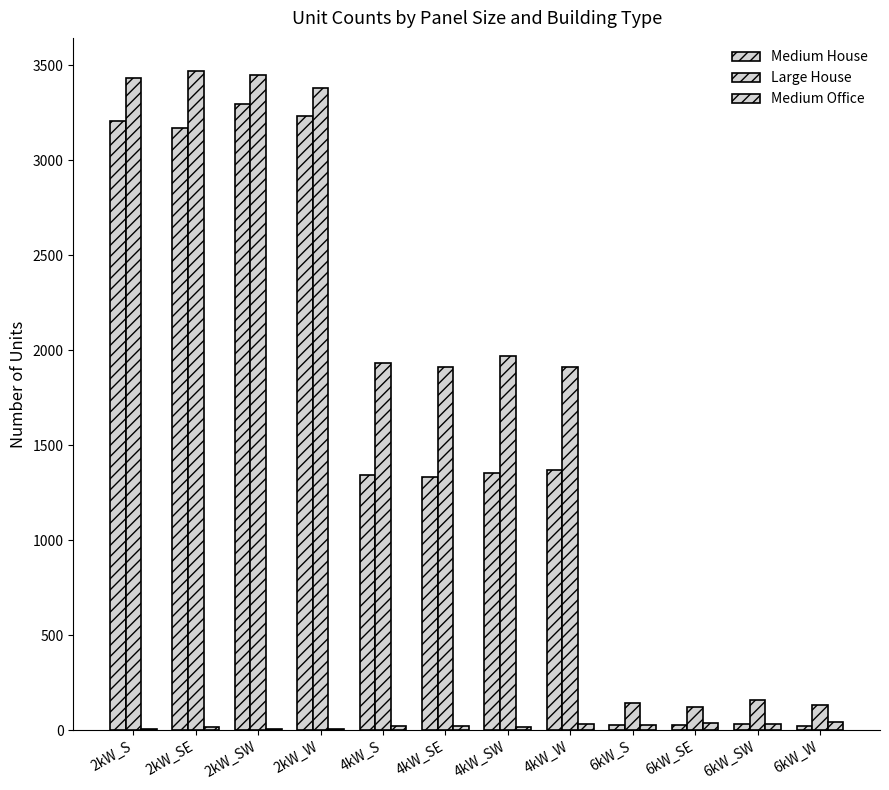

Reading left to right, extract all data points from this chart.

Medium House: 2kW_S=3204	2kW_SE=3168	2kW_SW=3294	2kW_W=3235	4kW_S=1341	4kW_SE=1332	4kW_SW=1354	4kW_W=1367	6kW_S=26	6kW_SE=25	6kW_SW=34	6kW_W=22
Large House: 2kW_S=3430	2kW_SE=3470	2kW_SW=3448	2kW_W=3382	4kW_S=1931	4kW_SE=1911	4kW_SW=1968	4kW_W=1914	6kW_S=143	6kW_SE=122	6kW_SW=158	6kW_W=132
Medium Office: 2kW_S=7	2kW_SE=16	2kW_SW=7	2kW_W=9	4kW_S=23	4kW_SE=20	4kW_SW=19	4kW_W=31	6kW_S=28	6kW_SE=37	6kW_SW=32	6kW_W=42